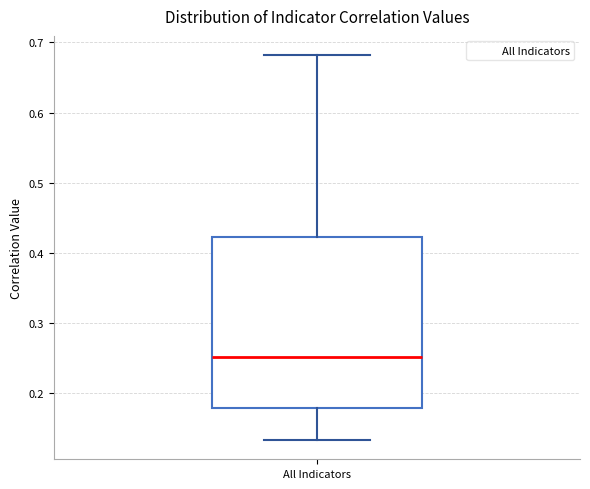

Where is the lower edge of the box for All Indicators on the y-axis? The values are not printed on the chart, so give them approximately, as read against the axis.

0.18